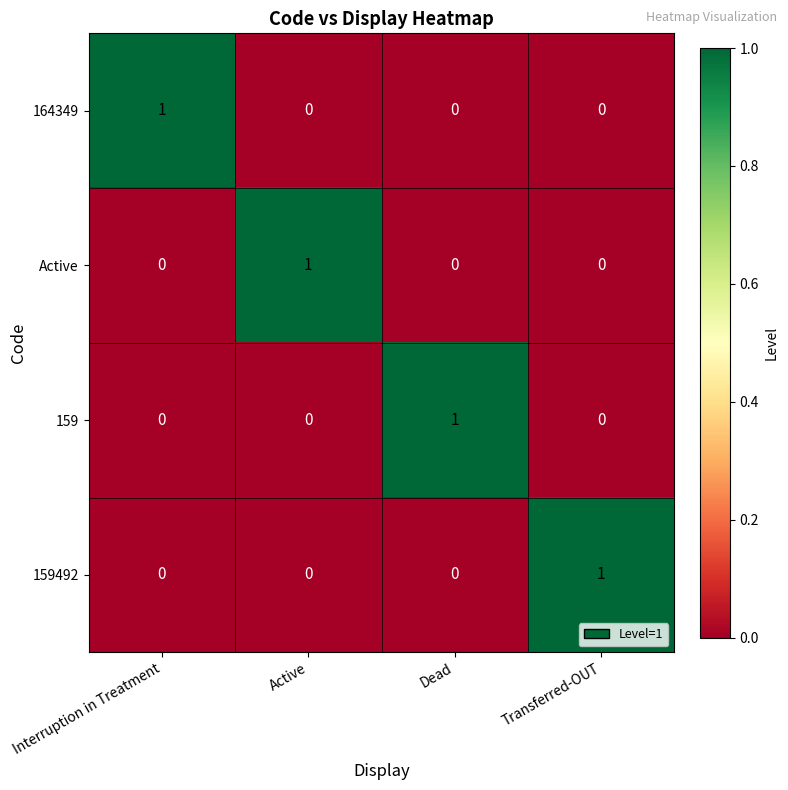

True or false: 159 has a value of 1 at Transferred-OUT.

False